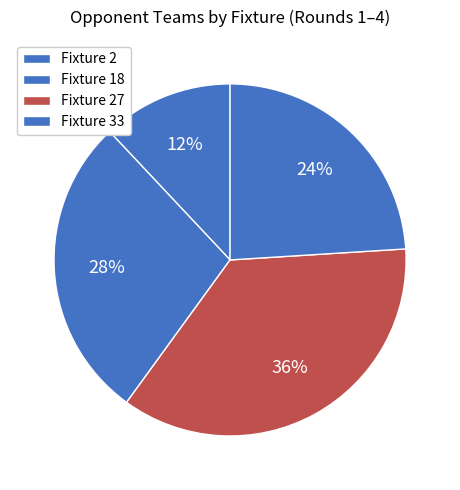

How many slices are in this pie chart?

4